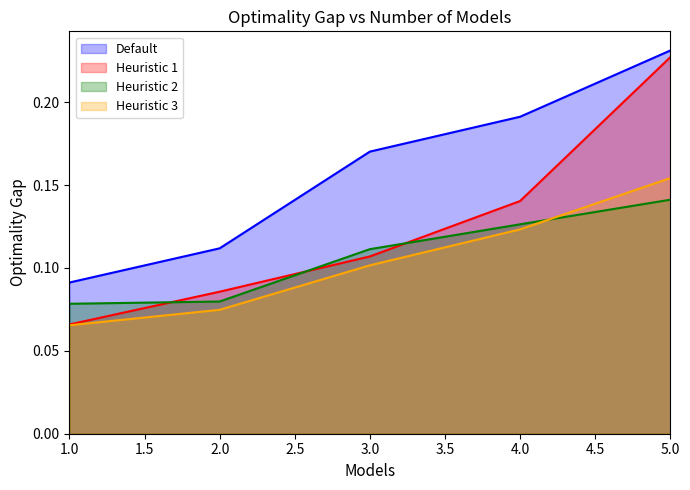

The Heuristic 1 series shows 0.1 at 2. True or false?

True